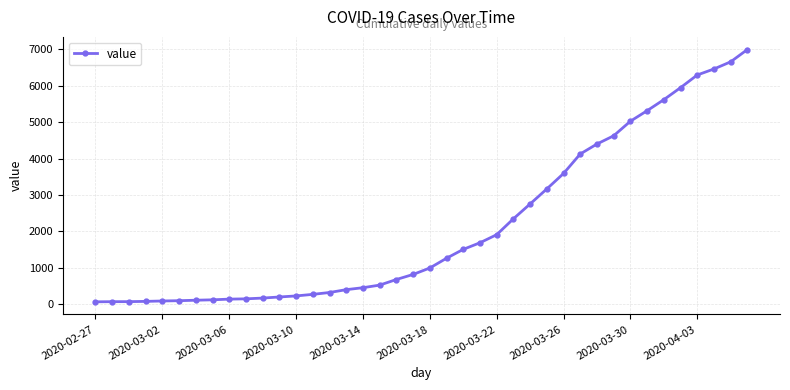

What is the sum of all values?

85677